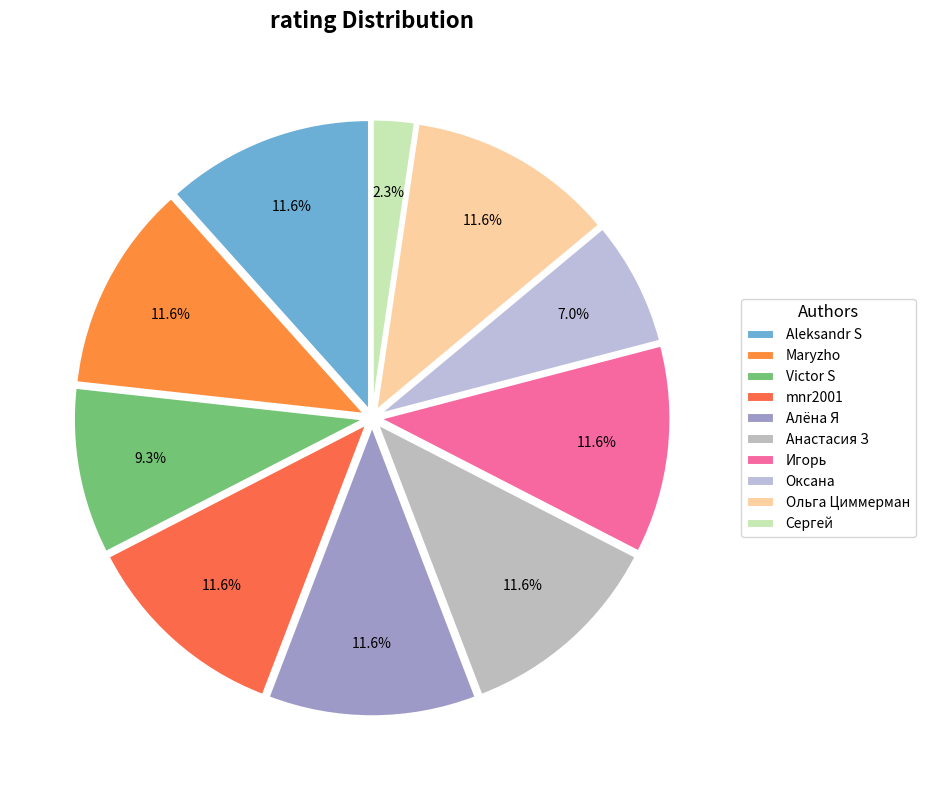

Count the number of slices in the pie.

10